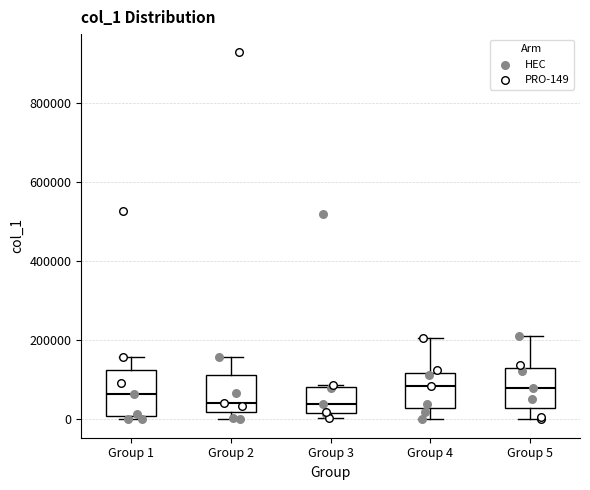

Where does the upper whisker of the box for Group 5 end on the y-axis? The values are not printed on the chart, so give them approximately, as read against the axis.

220000